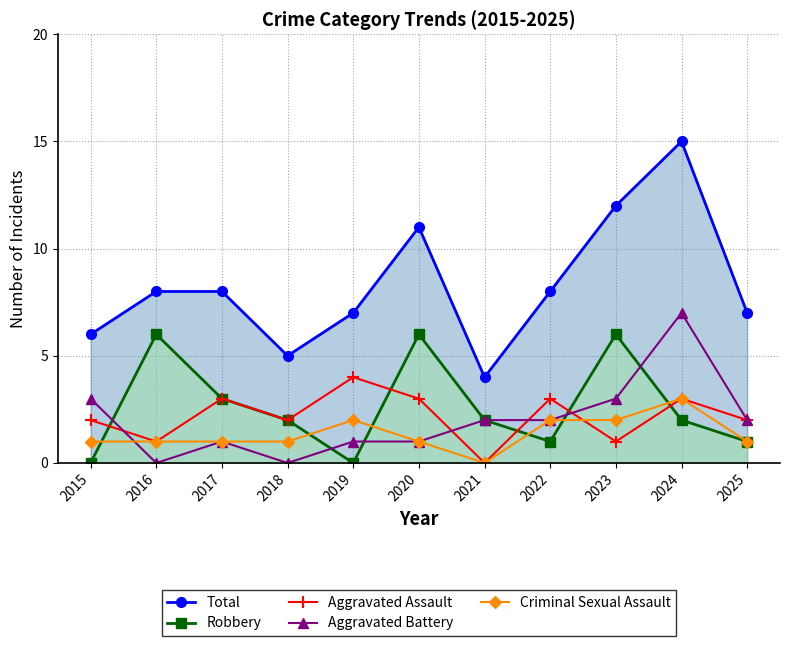

The value of Aggravated Assault at 2021 is 0. True or false?

True